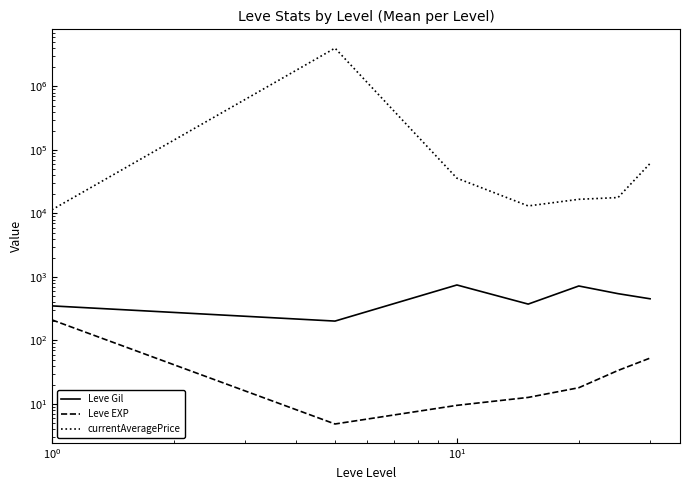

Reading left to right, list all the values displayed in this chart.

Leve Gil: 349.8	201.7	746.7	373.3	720.0	545.0	452.5
Leve EXP: 210.7	4.8	9.5	12.7	18.0	33.7	52.8
currentAveragePrice: 11413.0	4004795.0	35890.5	13114.5	16671.5	17768.4	61237.0